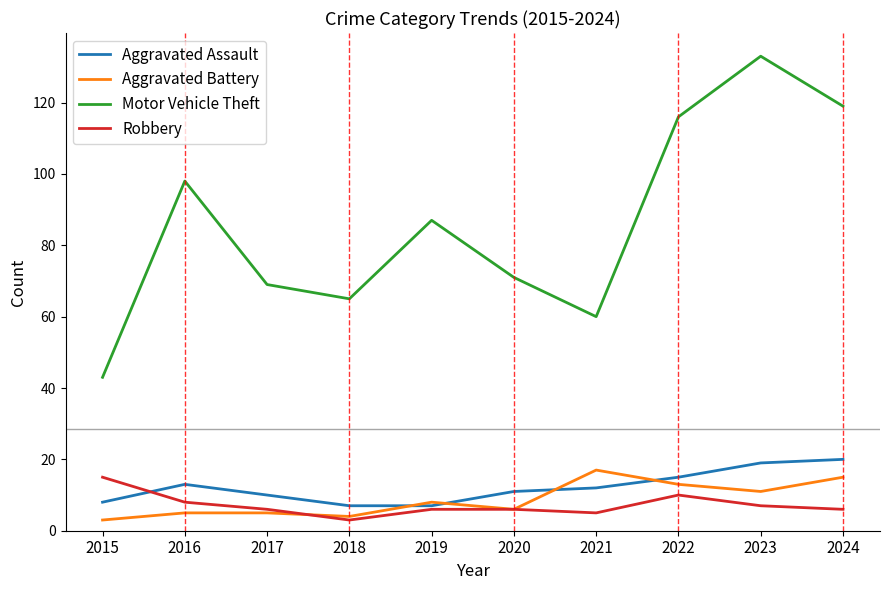

In Motor Vehicle Theft, how many points are lower than both neighbors (excluding endpoints)?

2